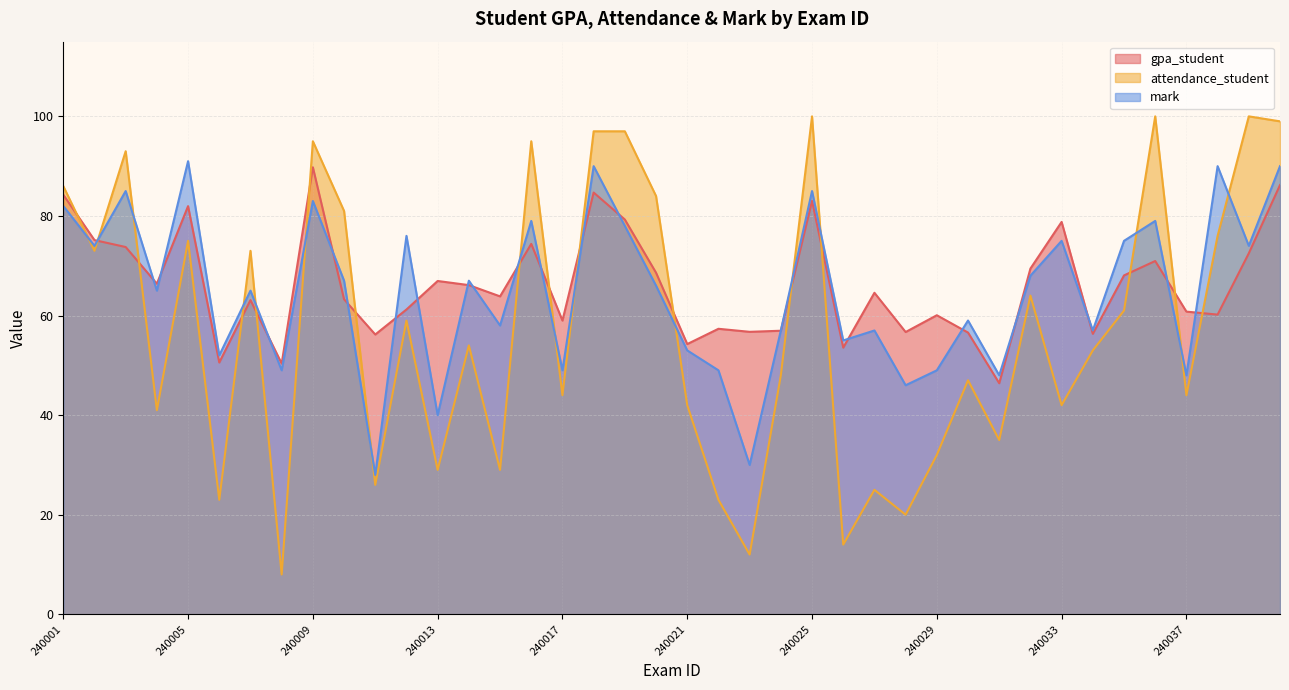

What is the approximate value of gpa_student at 240013?

66.9